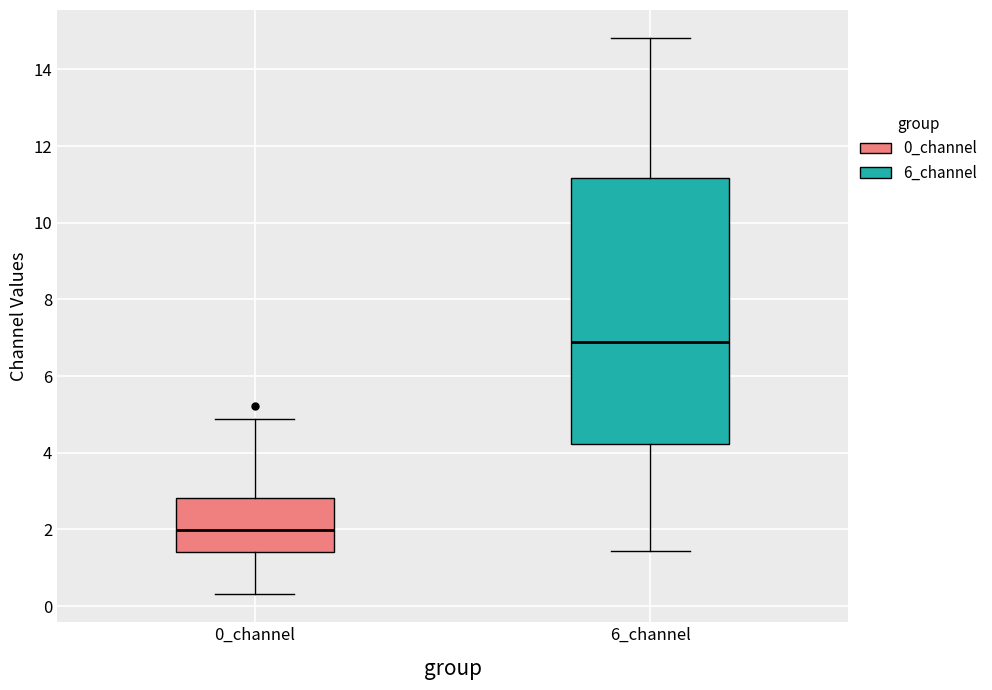

Reading left to right, read every box against the y-axis: the position of its median line, the range the box covers, and the ends of its whiskers. The values are not printed on the chart, so give them approximately, as read against the axis.

0_channel: median 2.0, box 1.4 to 2.8, whiskers 0.4 to 4.8
6_channel: median 6.8, box 4.2 to 11.2, whiskers 1.4 to 14.8